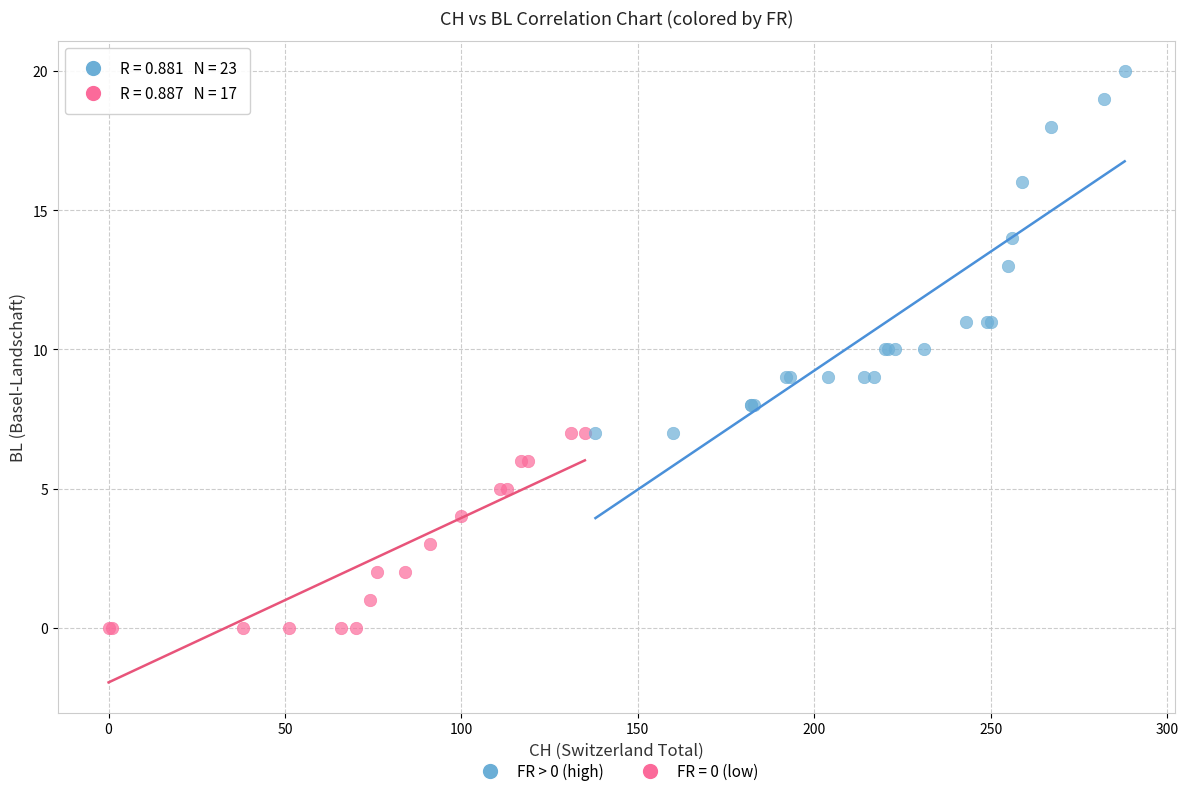

Which series has the widest spread of Y values?

FR > 0 (high)